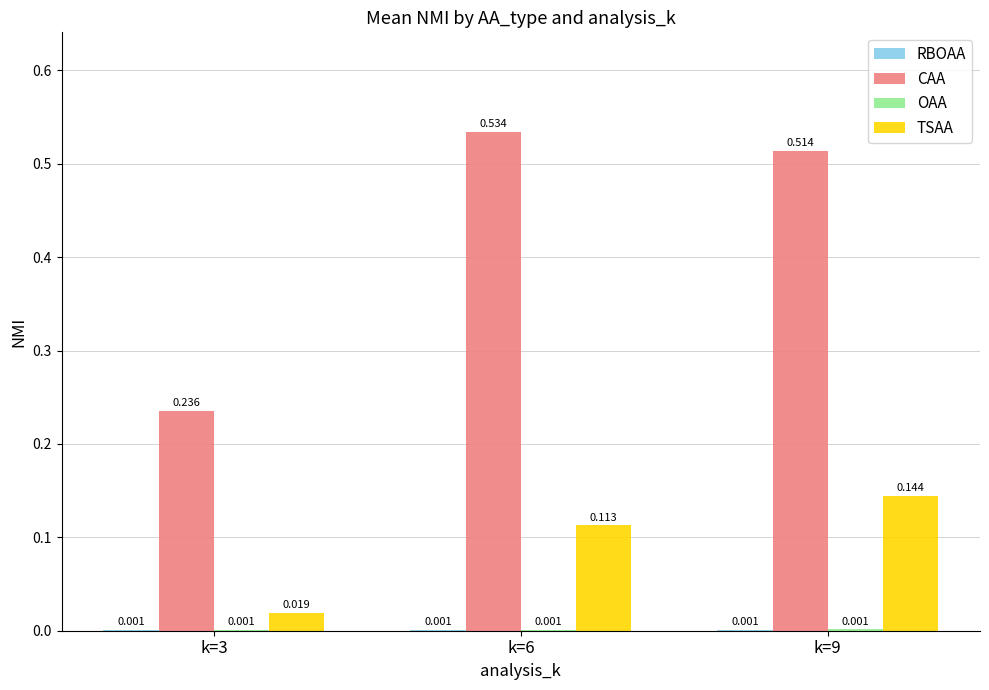

Which series has the largest total across all categories?

CAA